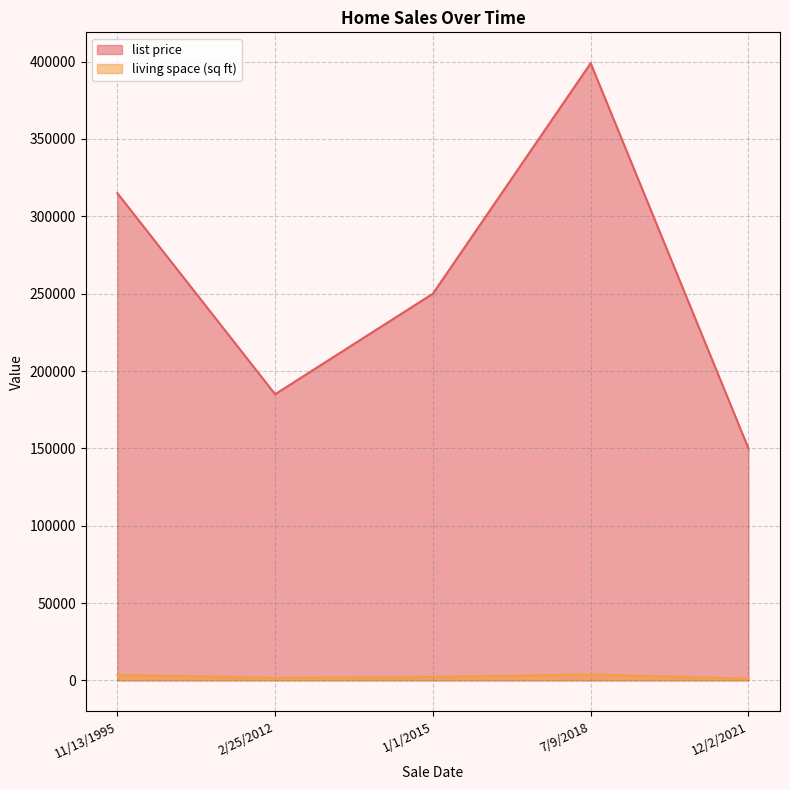

Reading left to right, what are all the values shown in this chart?

list price: 1/1/2015=250000	2/25/2012=185000	7/9/2018=399000	12/2/2021=150000	11/13/1995=315000
living space (sq ft): 1/1/2015=2222	2/25/2012=1628	7/9/2018=3824	12/2/2021=1137	11/13/1995=3560